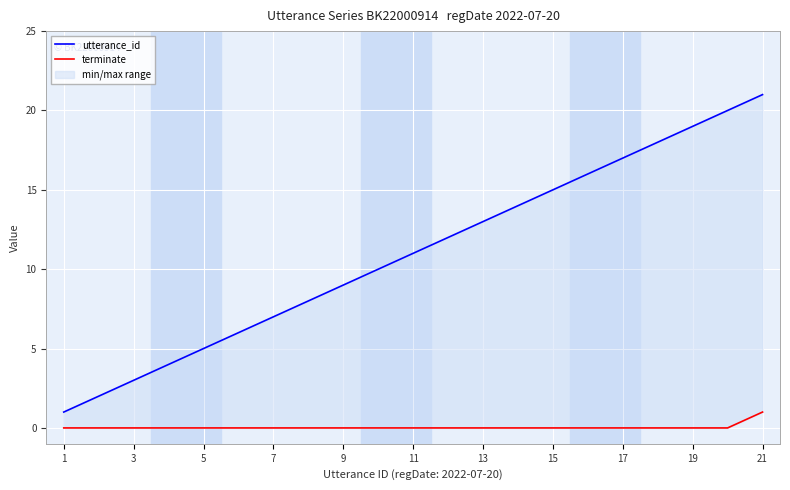

What is the spread (max minus min) of values at 15?

8